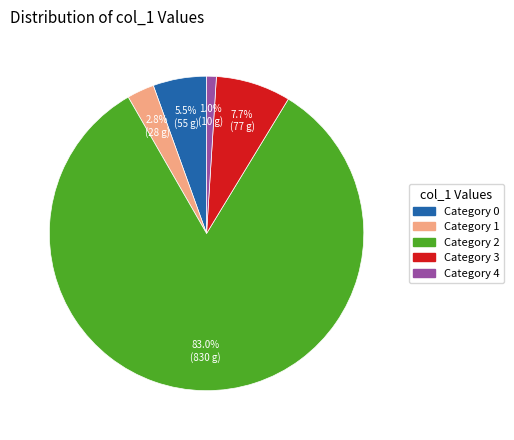

Is there any slice that represents more than half of the pie?

Yes